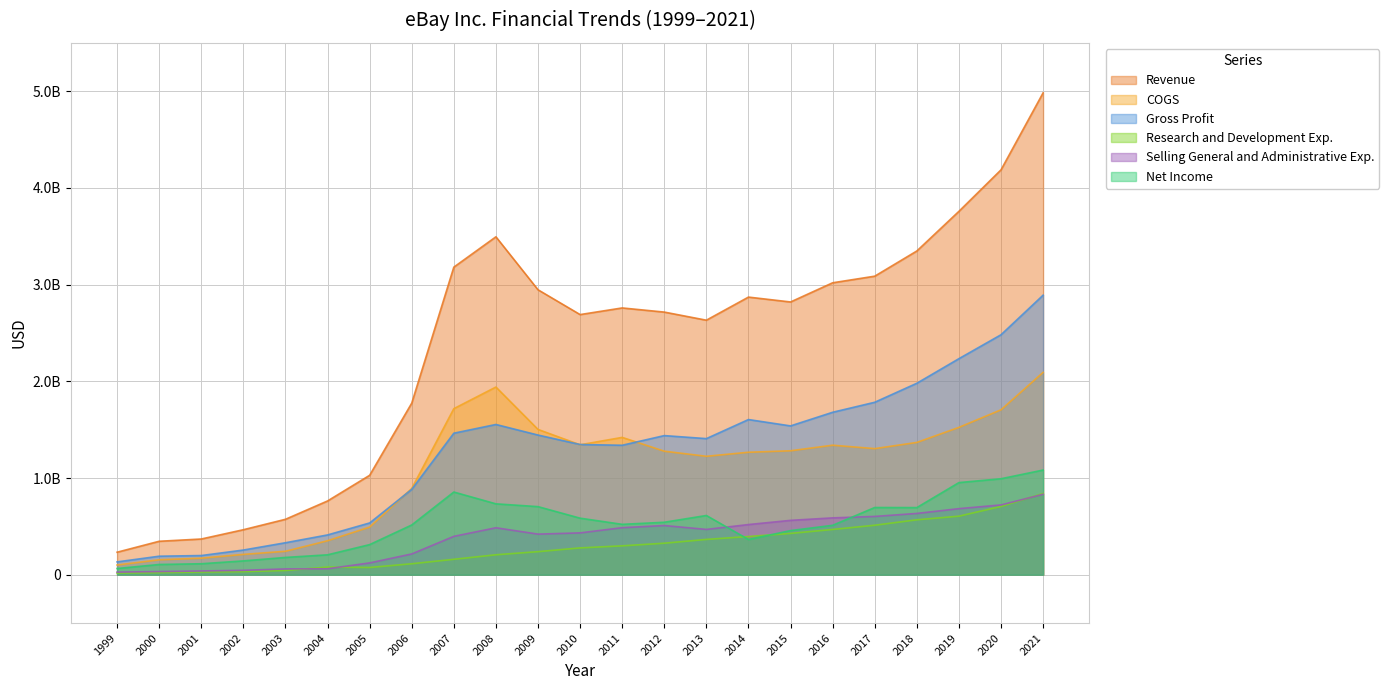

What is the difference between the second highest and minimum values in the Research and Development Exp. series?

688346000